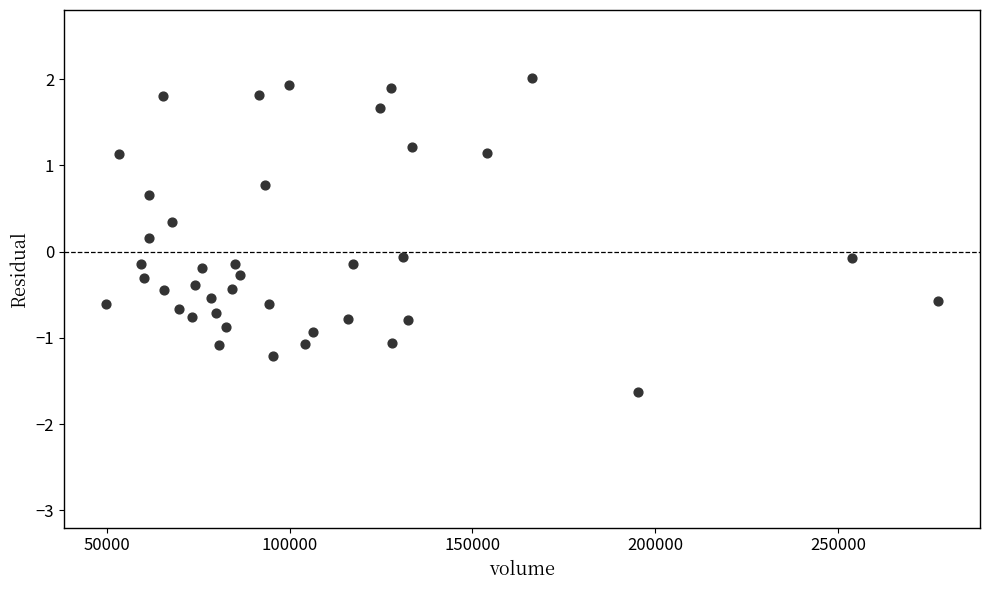

What is the range of X values (max minus min)?

227698.5